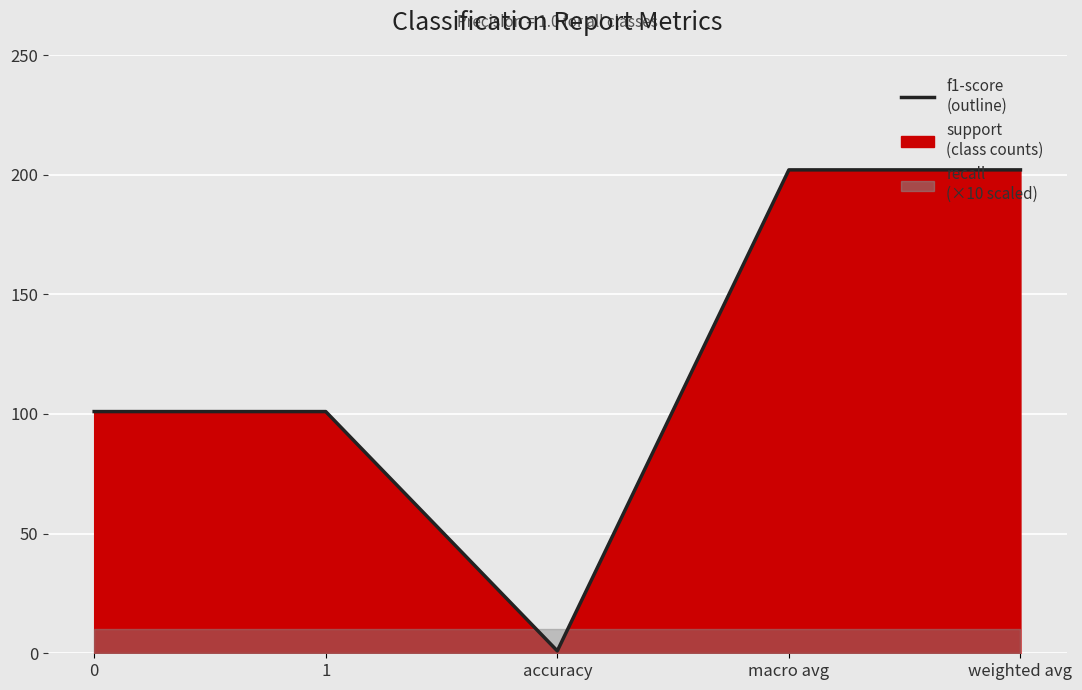

What is the greatest value displayed?

202